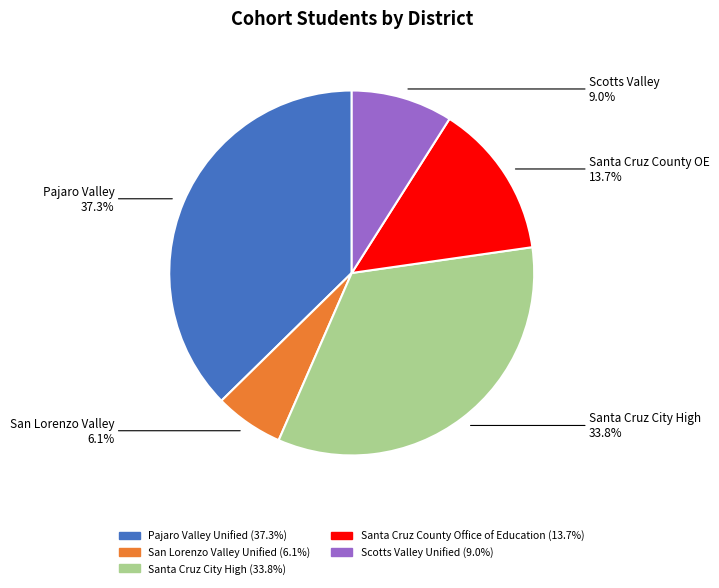

To the nearest percent, what is the difference between the Pajaro Valley Unified and Santa Cruz County Office of Education slice percentages?

24%